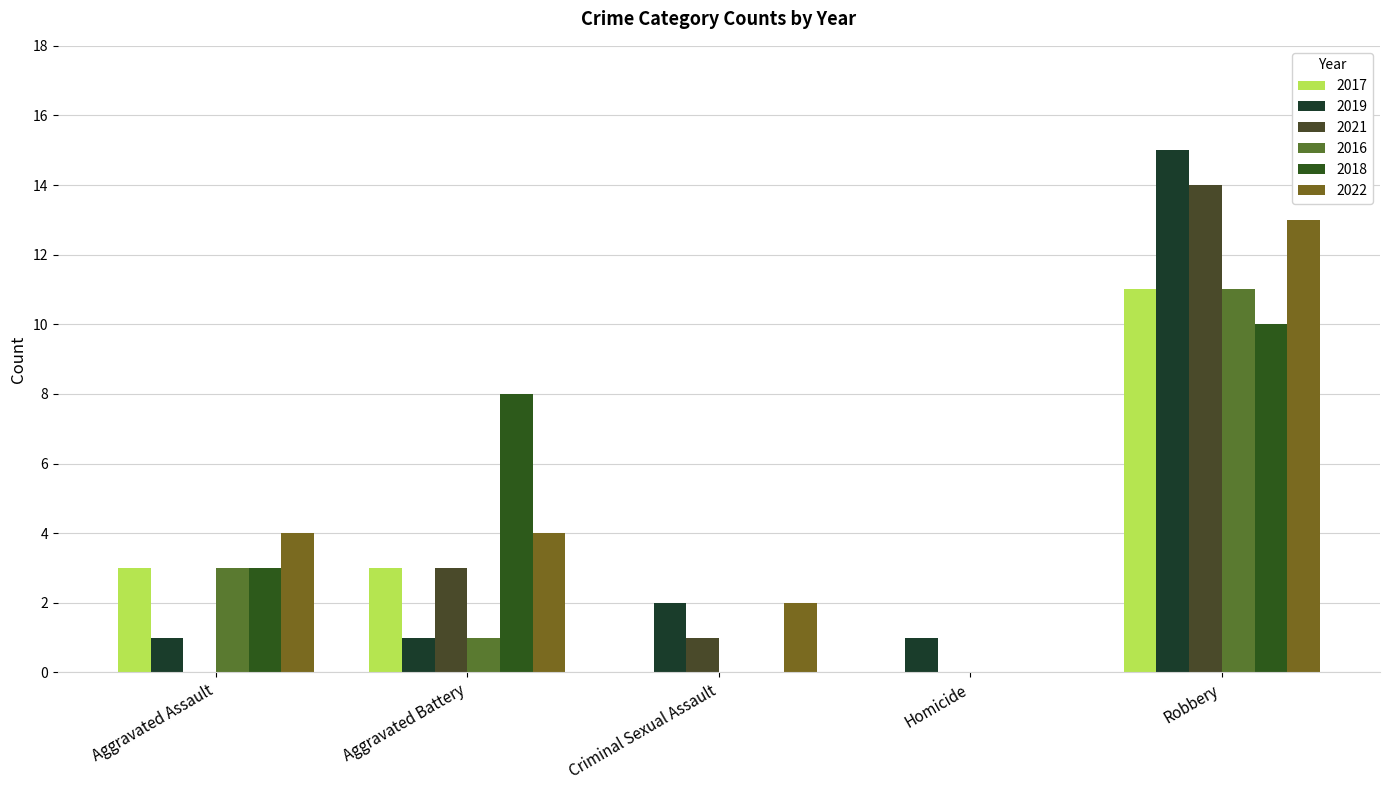

Is it true that 2021 equals 5 at Homicide?

False